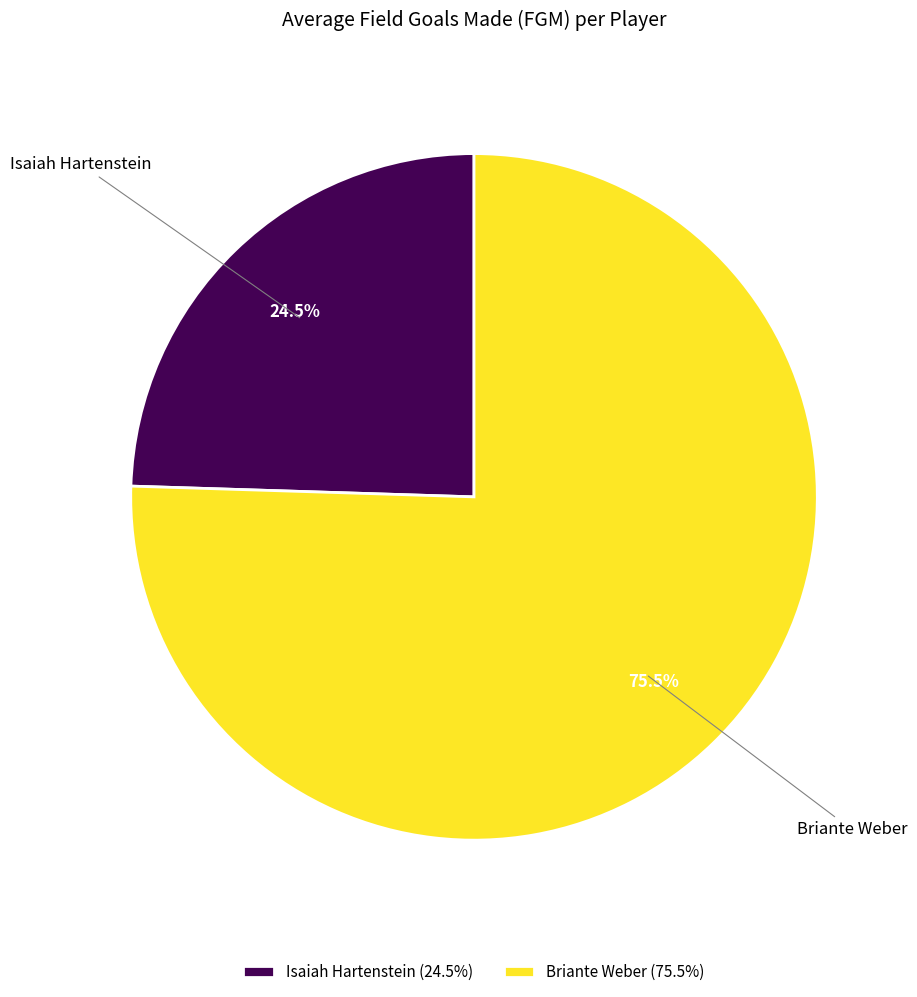

Between Briante Weber (75.5%) and Isaiah Hartenstein (24.5%), which is larger?

Briante Weber (75.5%)